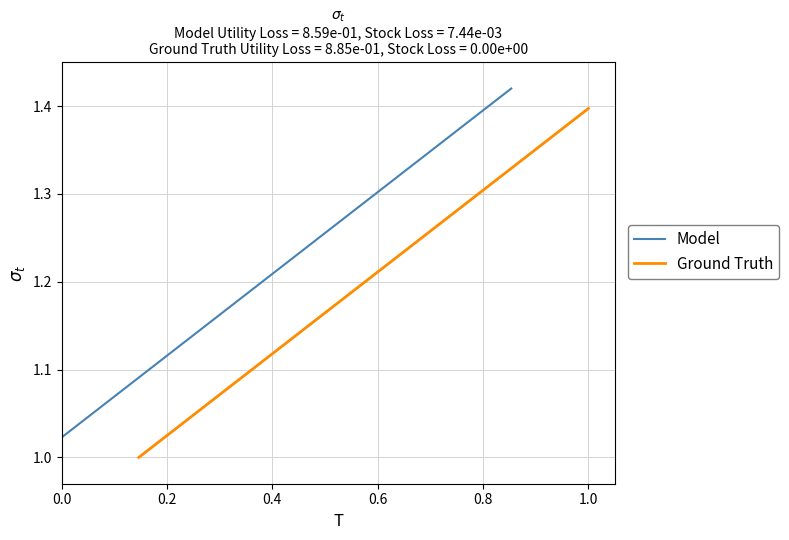

True or false: Model and Ground Truth intersect in this chart.

False